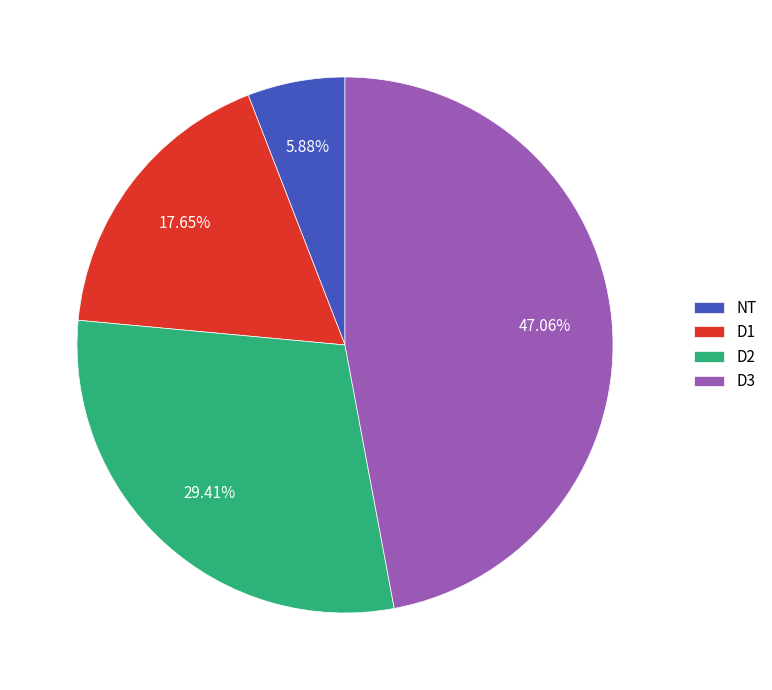

How many segments does this pie chart have?

4